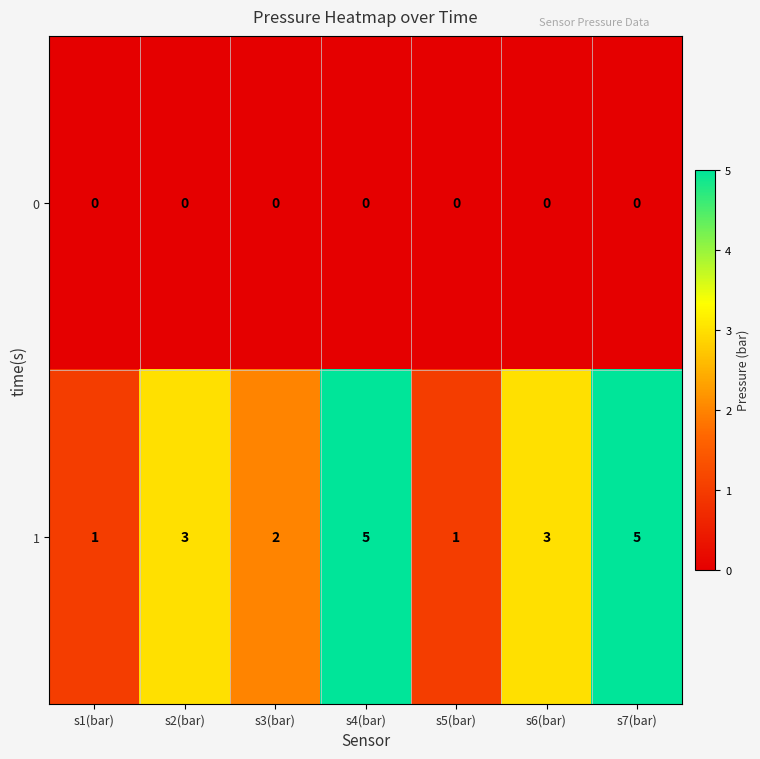

Is it true that 1 equals 2 at s7(bar)?

False